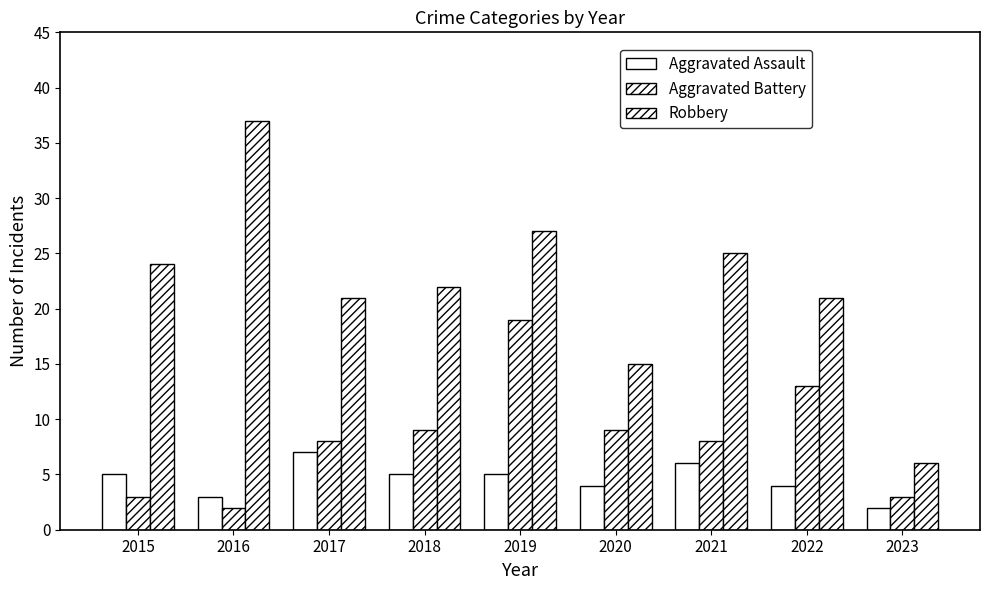

Between 2017 and 2019, which series saw the biggest shift?

Aggravated Battery